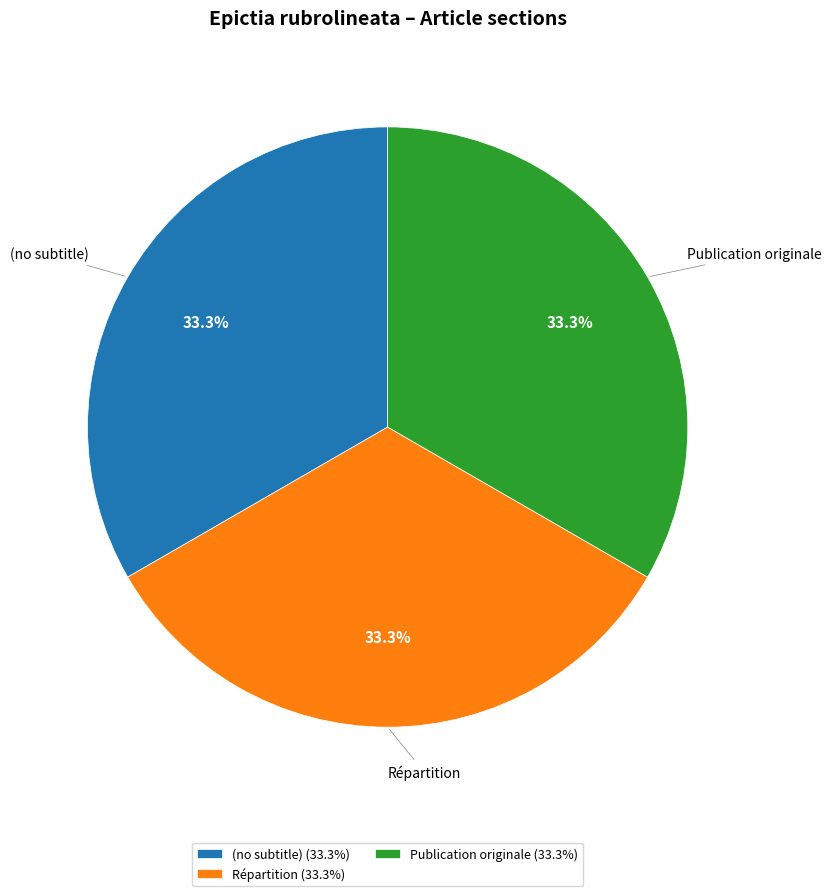

How much of the chart is everything except Publication originale (33.3%)?

66.7%